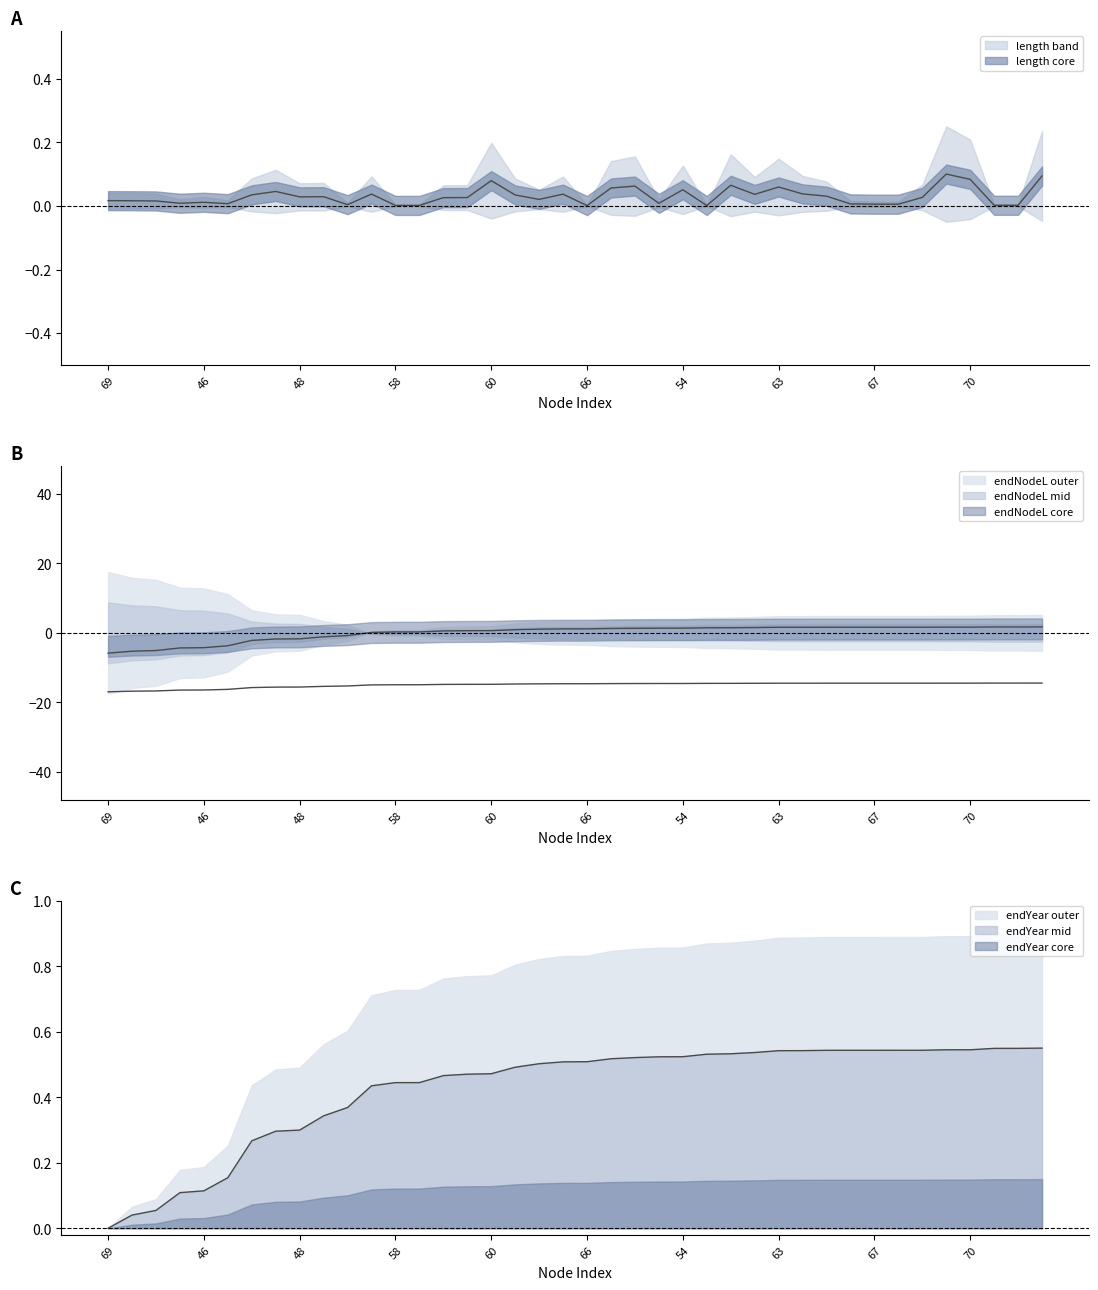

At how many categories does at least one series exceed -3?

40